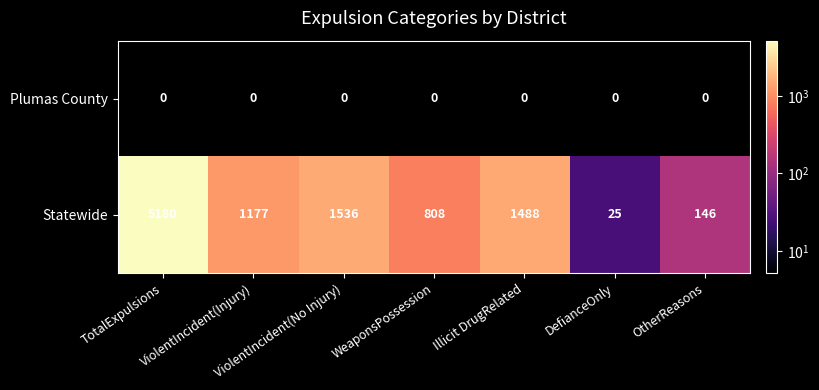

What is the spread (max minus min) of values at OtherReasons?

146